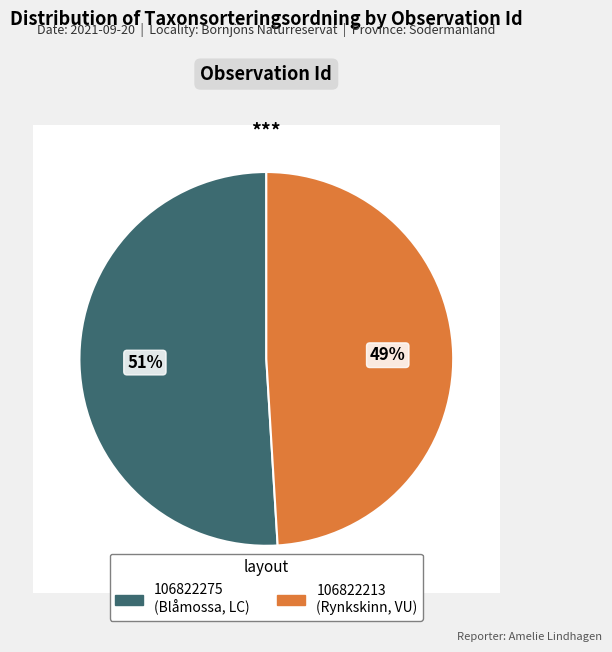

To the nearest percent, what portion does 106822213 represent?

49%